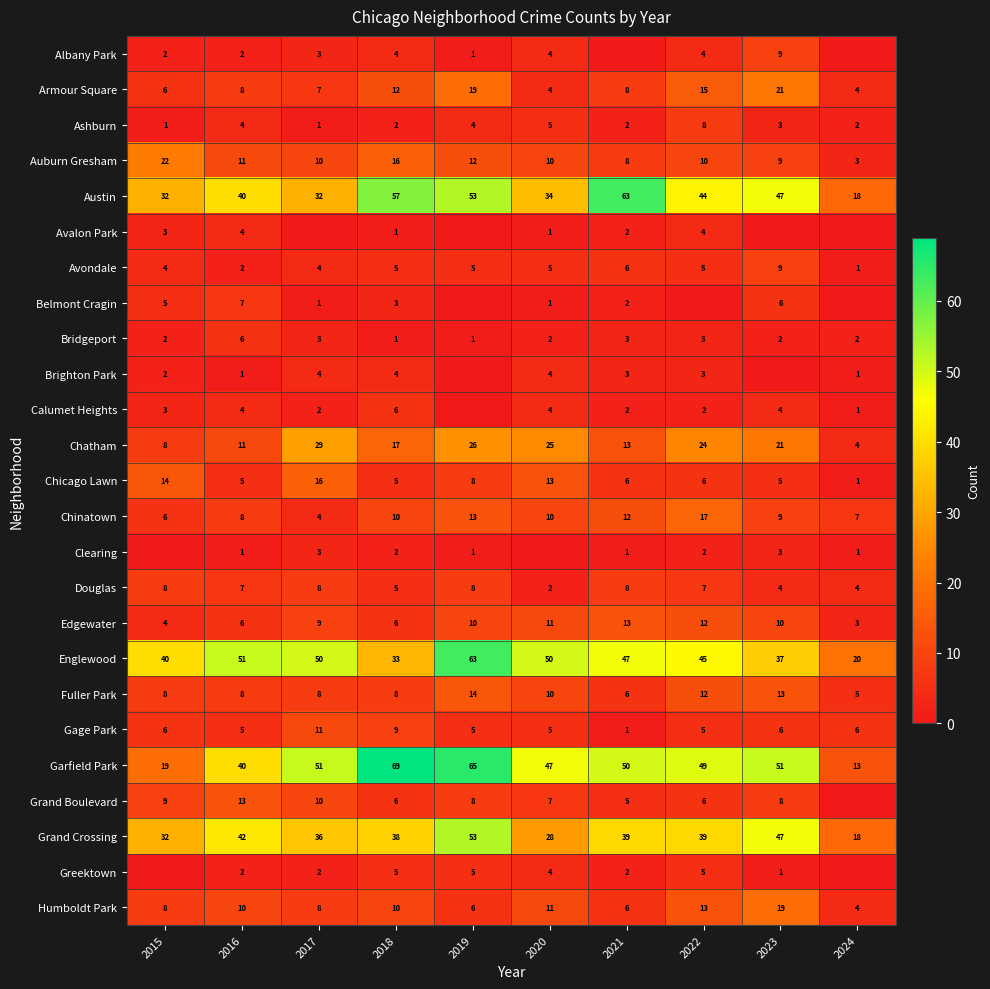

What is the difference between the Chatham values at 2017 and 2018?

12